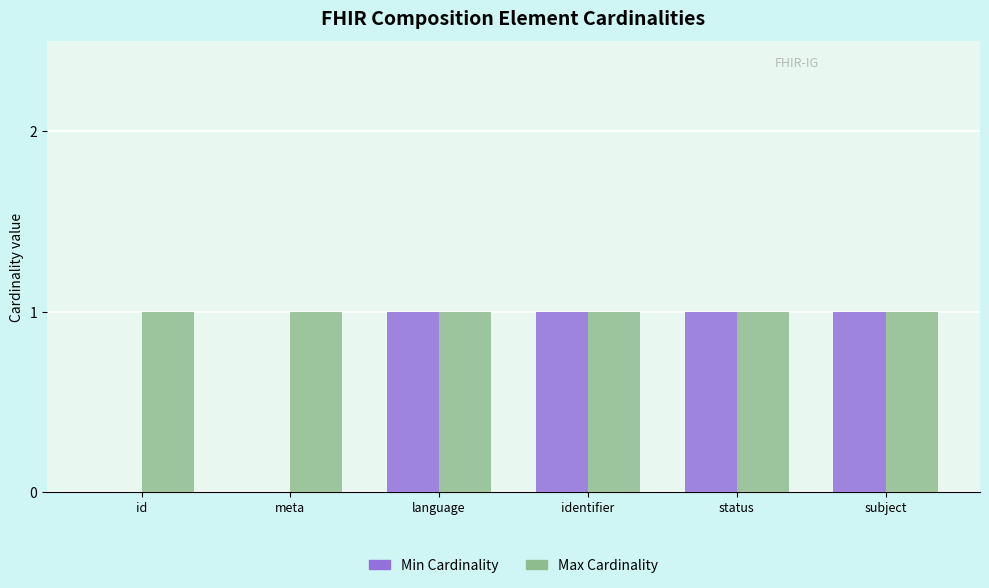

Between meta and identifier, which series saw the biggest shift?

Min Cardinality